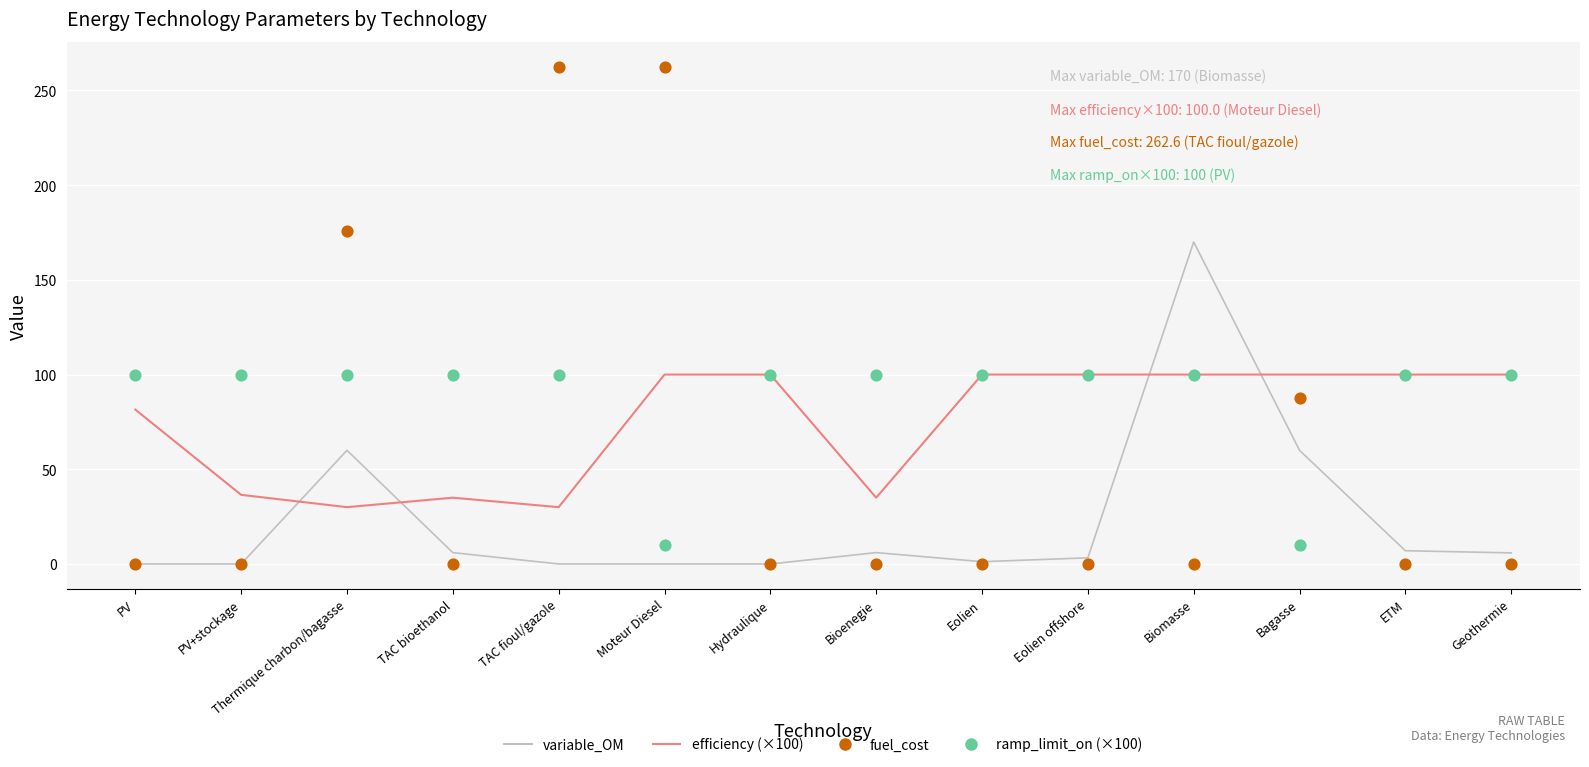

Which series contains the highest Y value?

fuel_cost